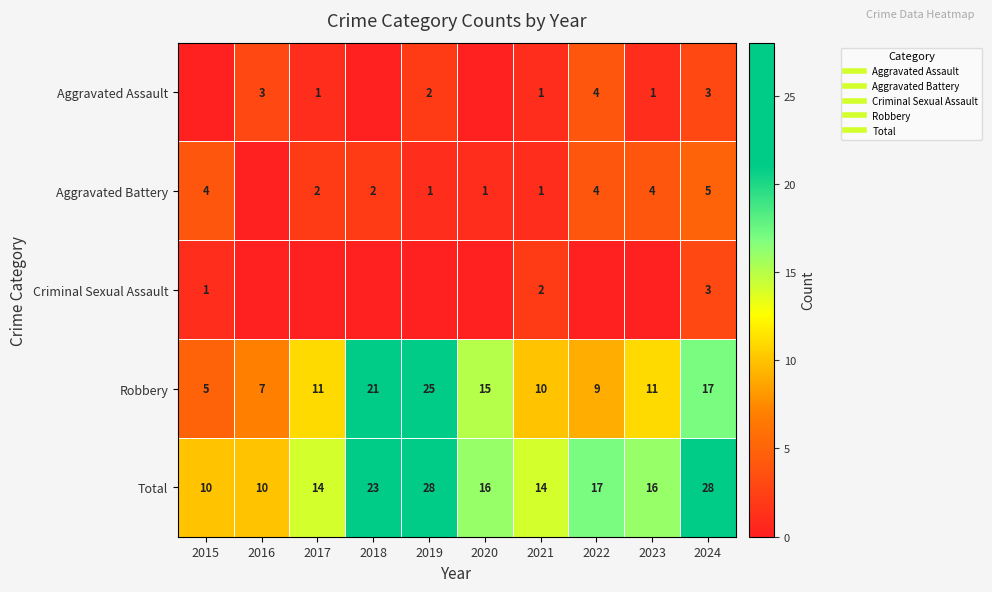

What is the difference between the maximum and minimum values in the Criminal Sexual Assault series?

3